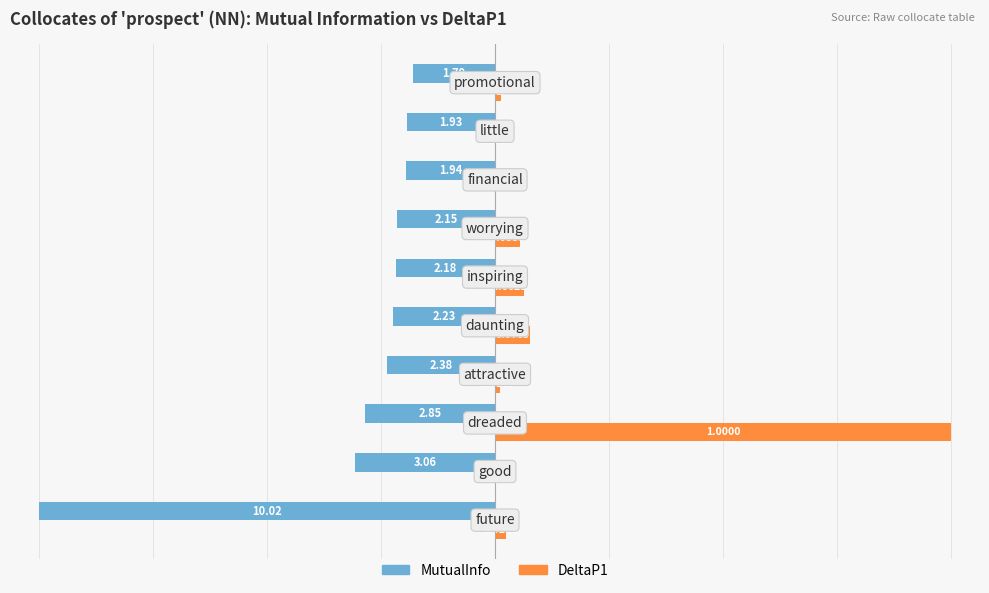

What are all the series names shown in the legend?

MutualInfo, DeltaP1